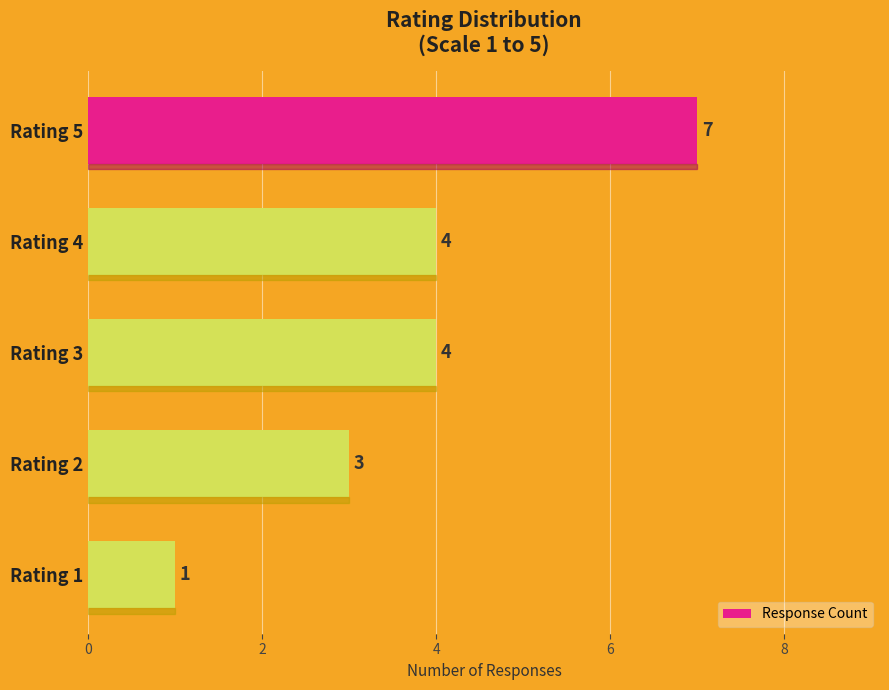

What is the difference between the second highest and minimum values?

3